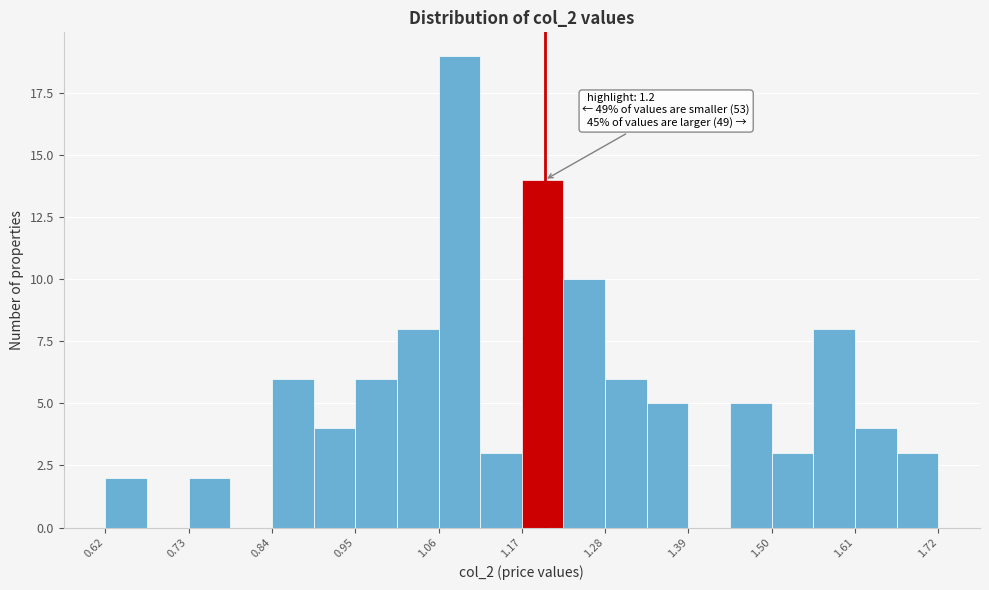

Read against the x-axis, roughly where is the centre of the tallest bar?

1.08